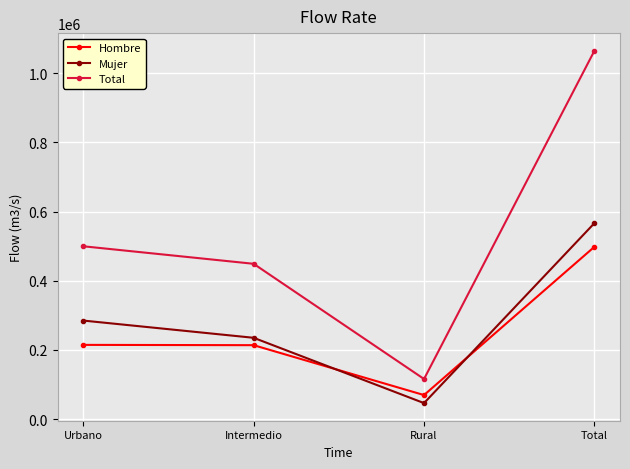

How many series are shown in this chart?

3